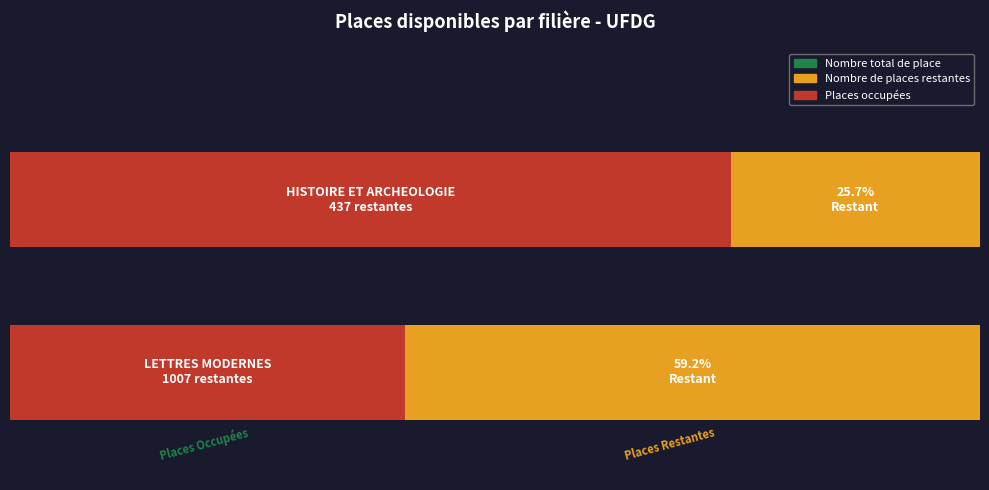

The Nombre total de place series shows 2772 at LETTRES MODERNES. True or false?

False